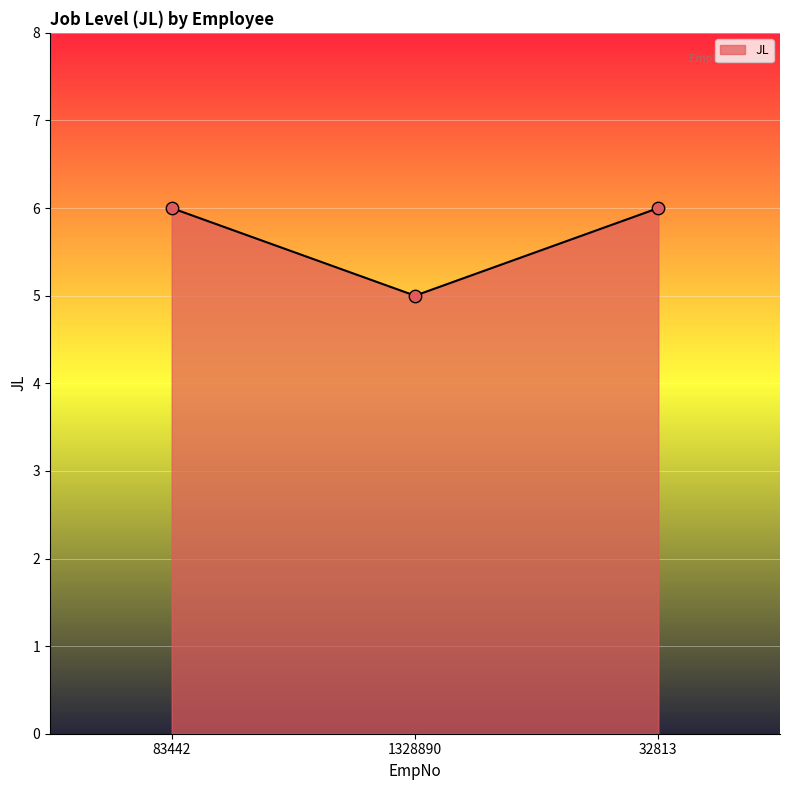

What is the change in value from 1328890 to 32813?

+1